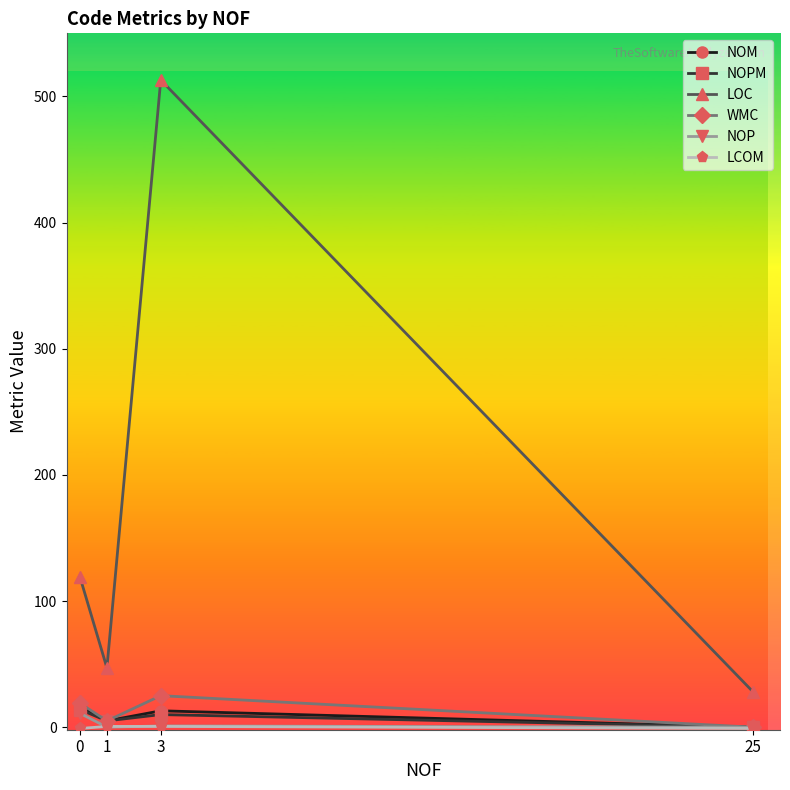

Which series has the widest spread of values?

LOC